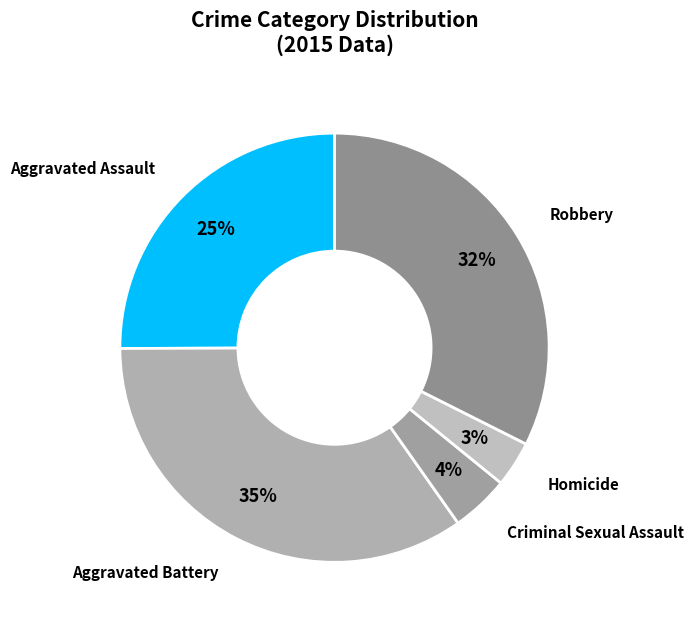

True or false: Robbery accounts for 40% of the total.

False